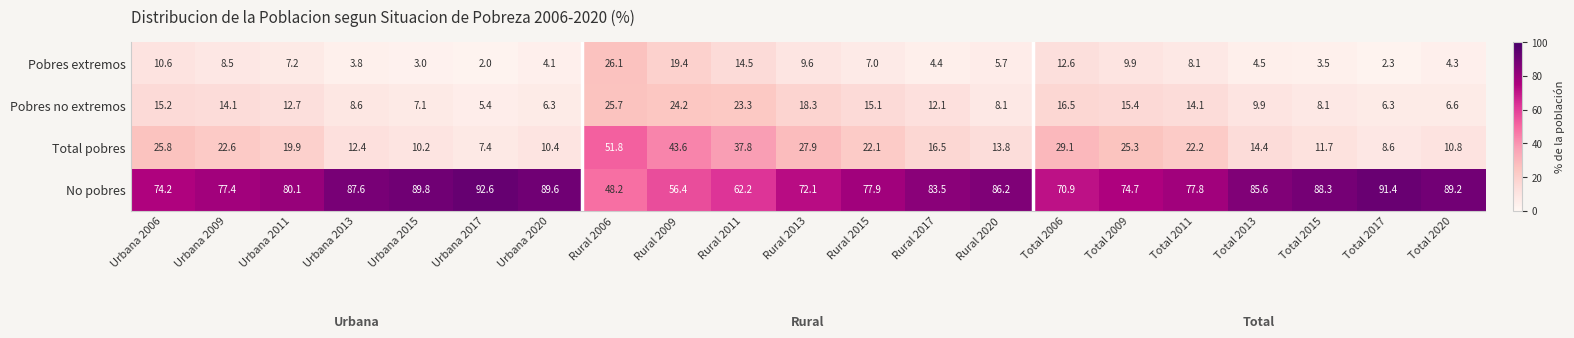

What is the greatest value displayed?

92.6